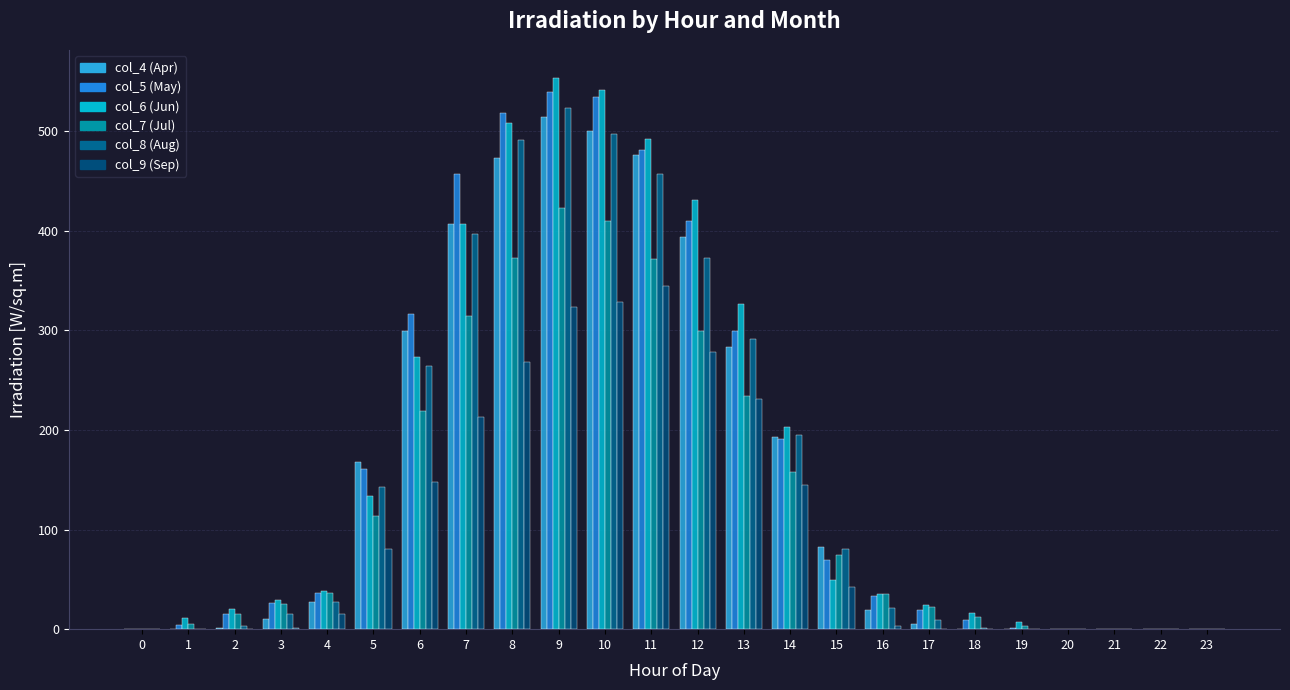

Are the bars horizontal?

No